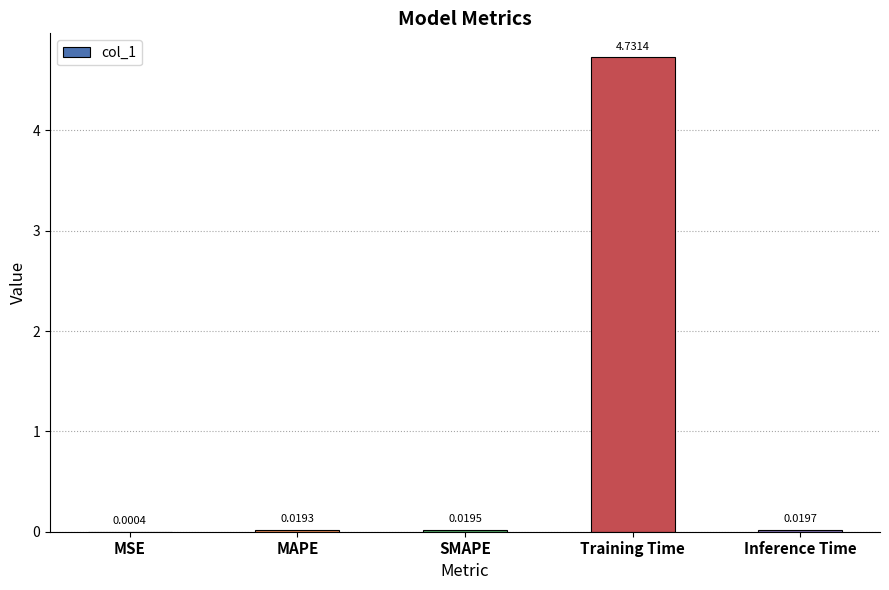

At which label is the value closest to 2?

Inference Time